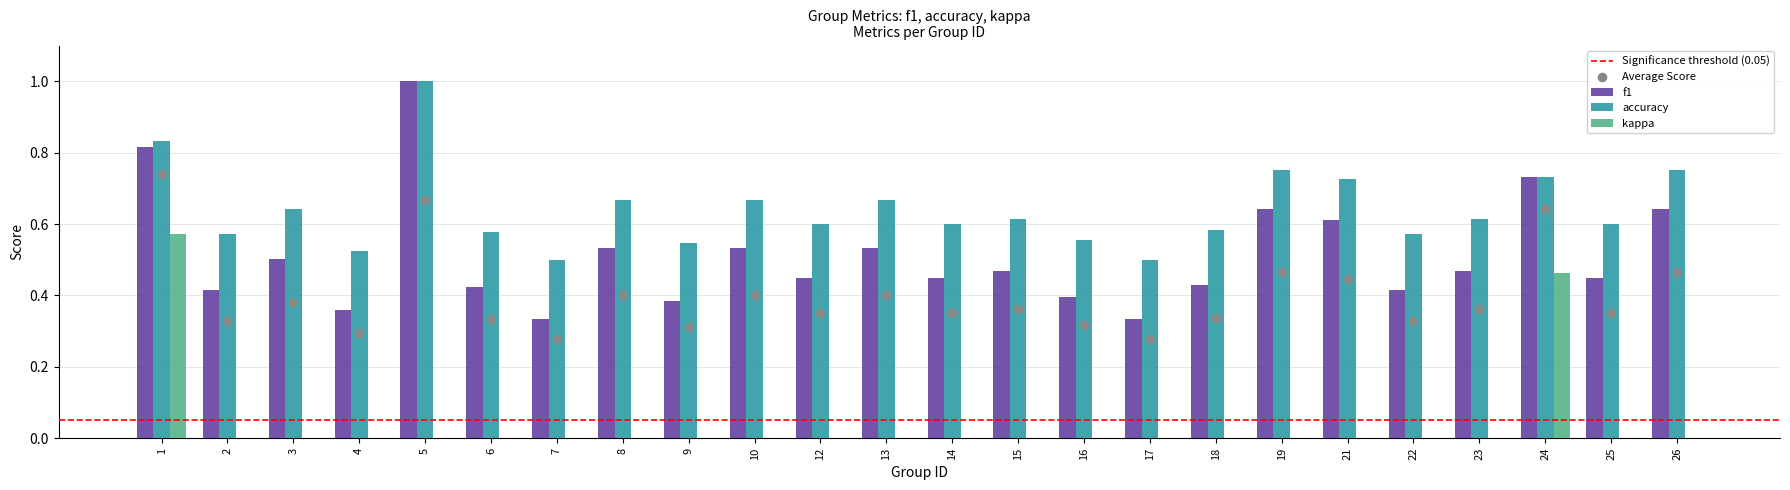

Which series has the largest Y range (max minus min)?

f1